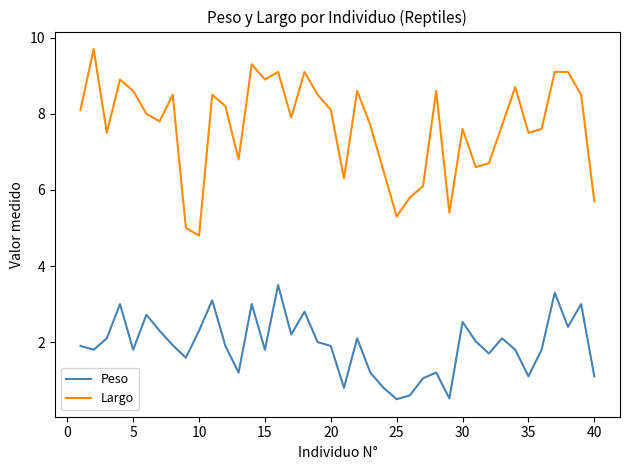

True or false: Largo and Peso cross at least once.

False